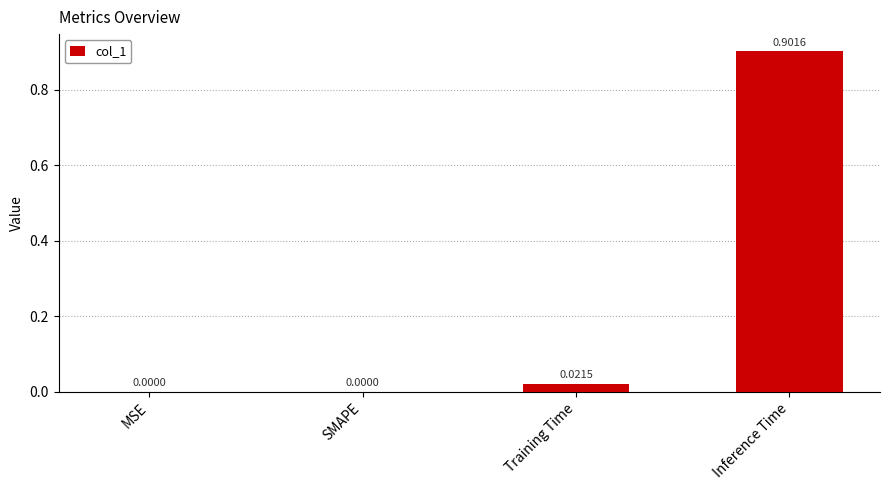

What is the change in value from Training Time to Inference Time?

+0.9